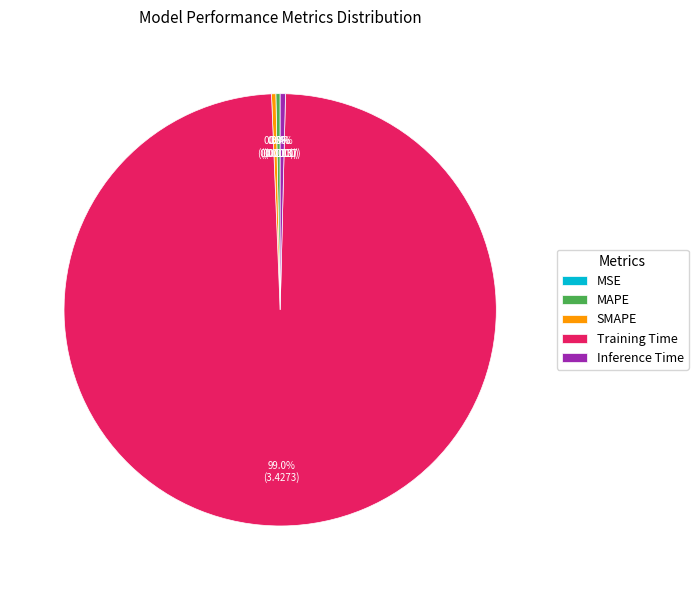

Which slice is the largest?

Training Time